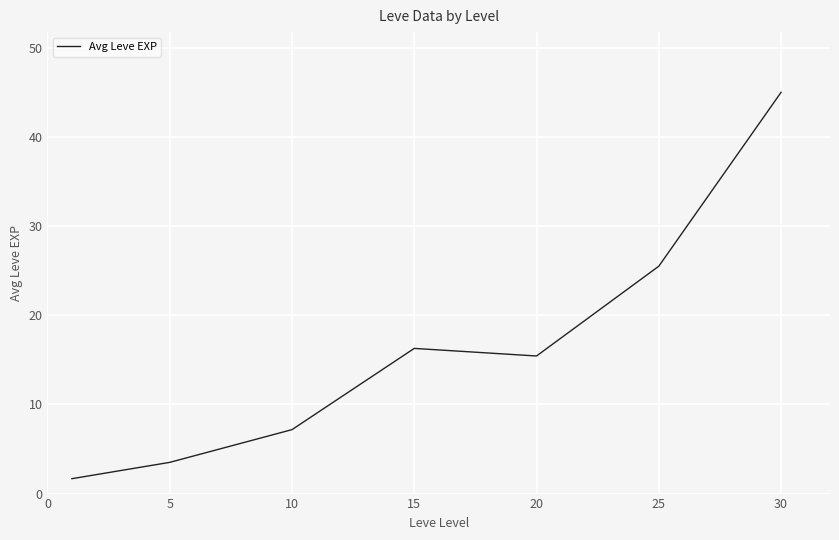

Does the chart have visible grid lines?

Yes